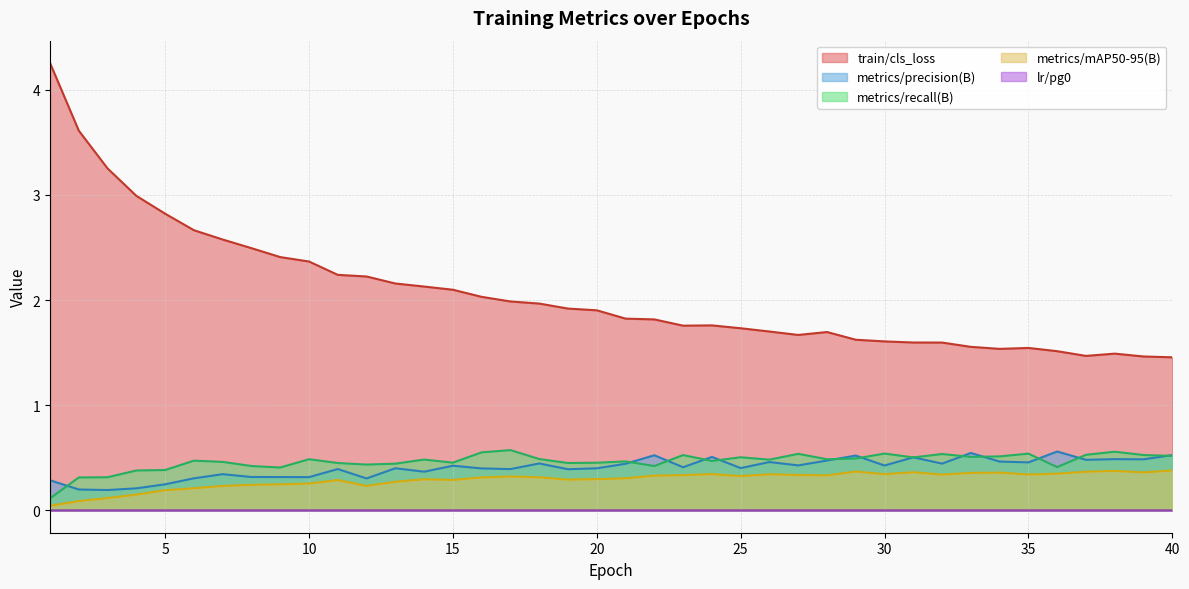

What are all the series names shown in the legend?

train/cls_loss, metrics/precision(B), metrics/recall(B), metrics/mAP50-95(B), lr/pg0